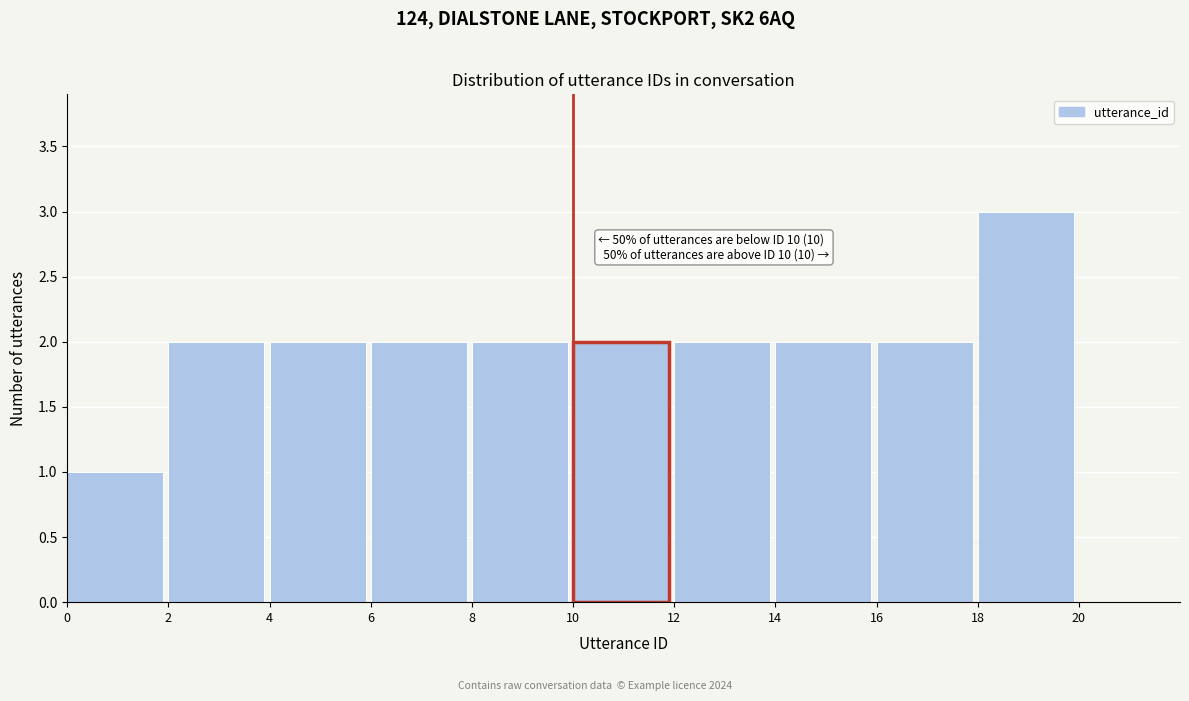

Which range on the x-axis has the tallest bar?

18 to 20